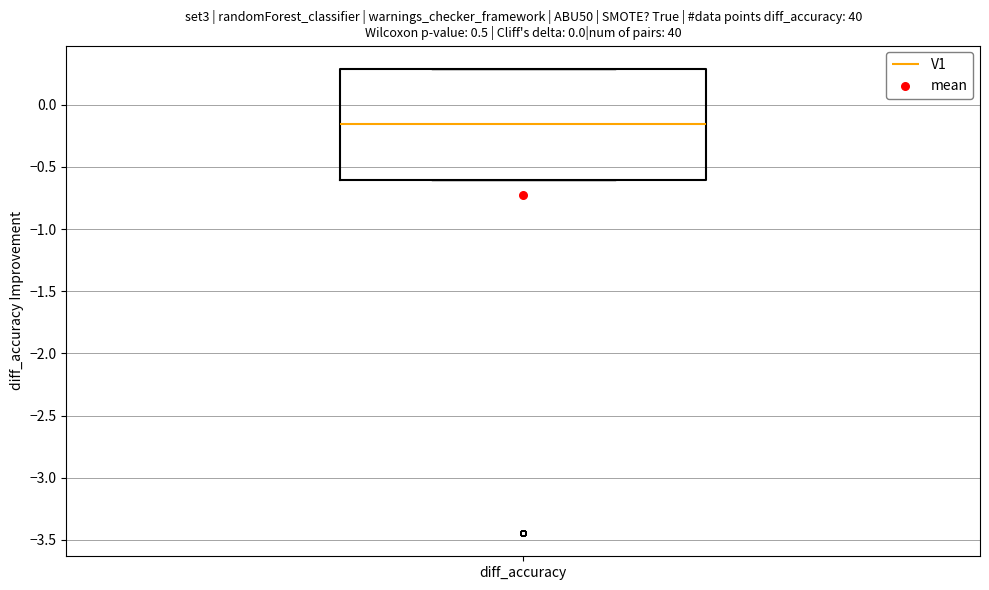

Read this box plot against the y-axis: the position of the median line, the range covered by the box, and the ends of both whiskers. The values are not printed on the chart, so give them approximately, as read against the axis.

median -0.15, box -0.60 to 0.30, whiskers -0.60 to 0.30